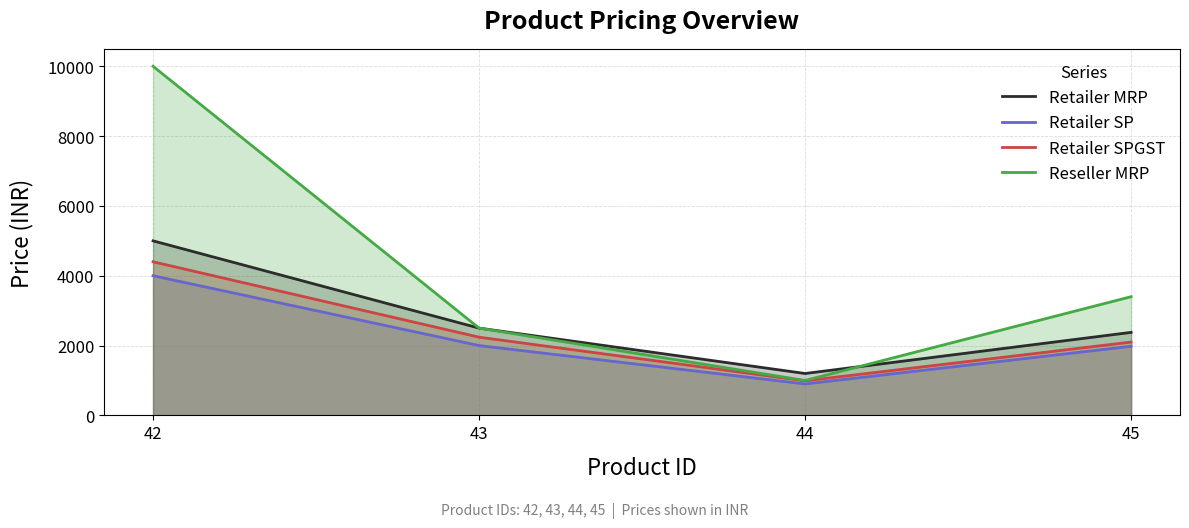

True or false: Retailer SP and Retailer MRP intersect in this chart.

False